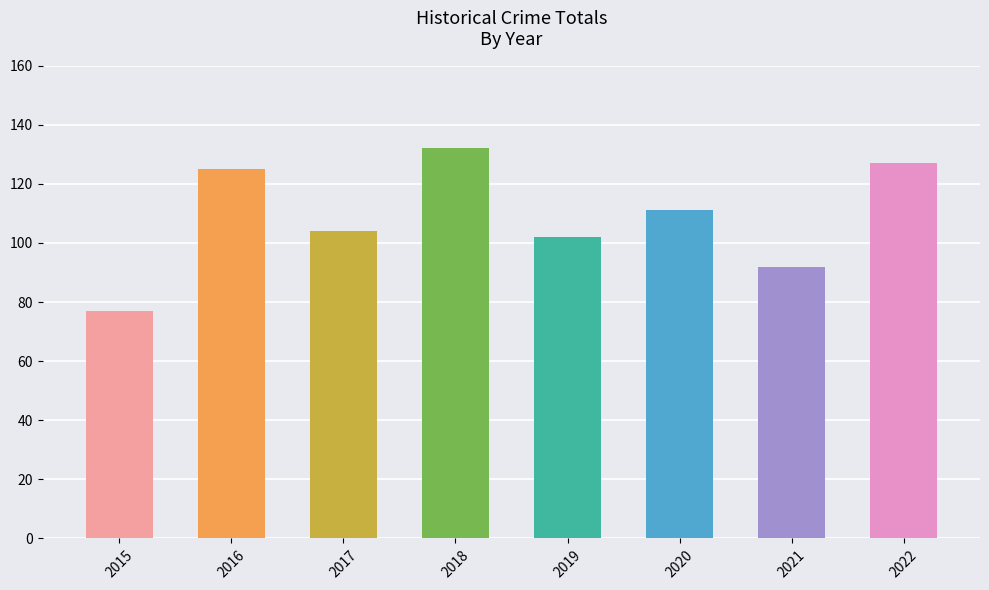

What is the difference between the second highest and minimum values?

50